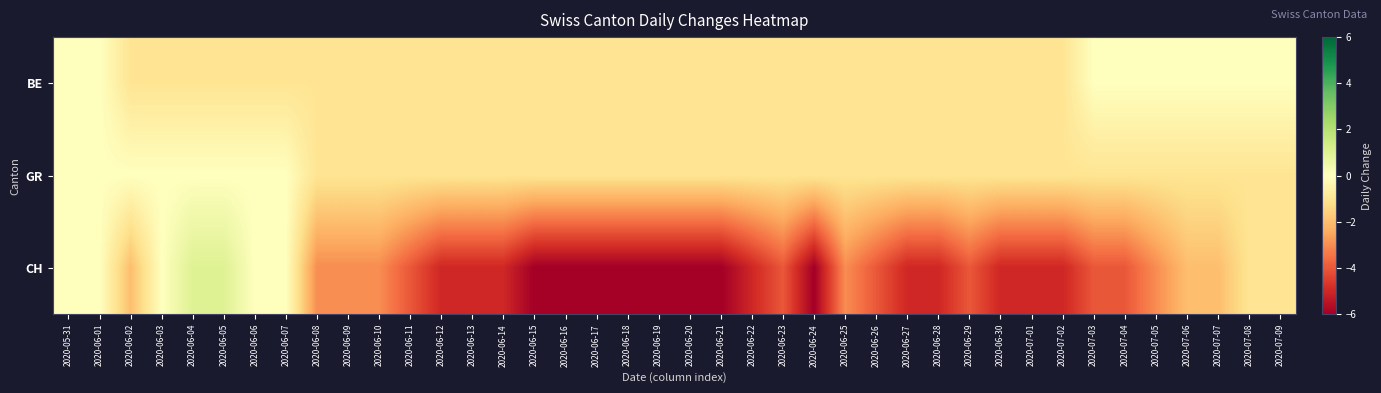

Rank the series at 2020-06-07 from highest to lowest value.

GR, CH, BE